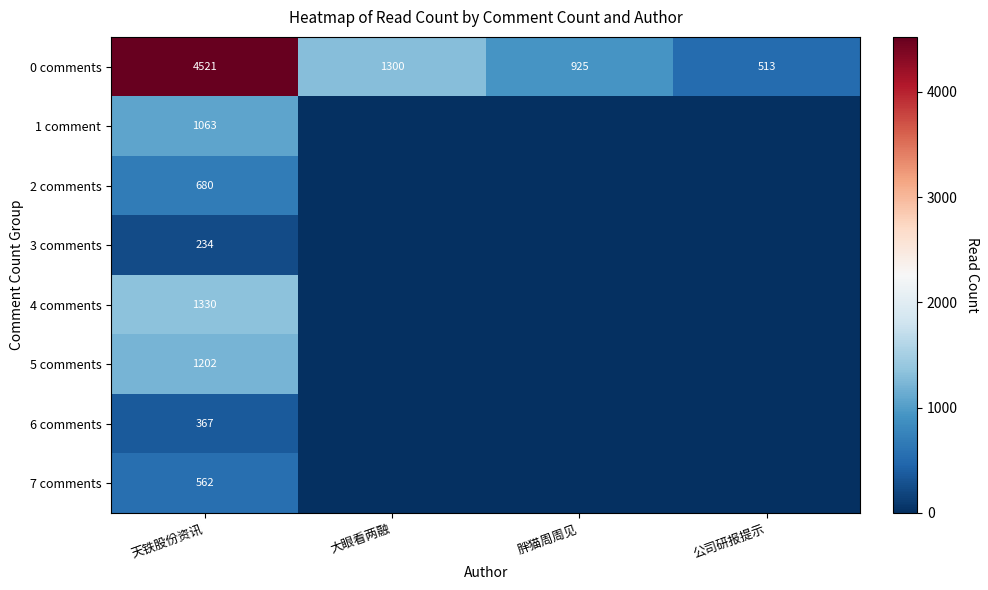

What is the total value across all series at 天铁股份资讯?

9959